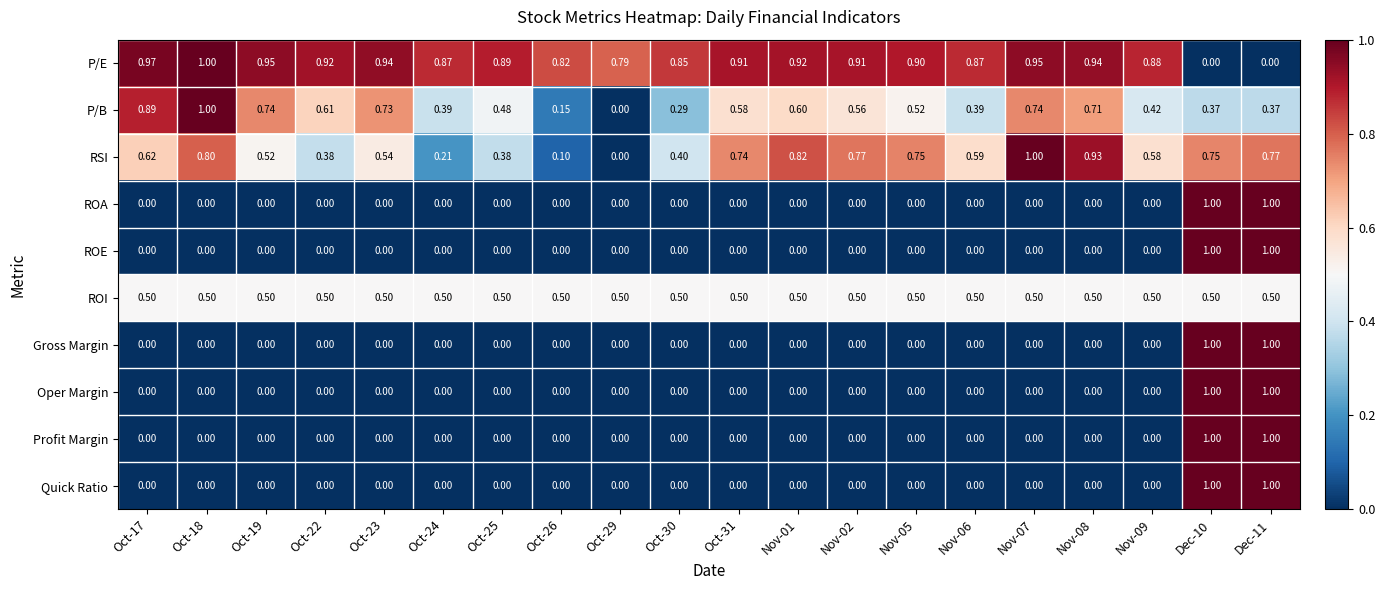

Which series has the largest total across all categories?

P/E